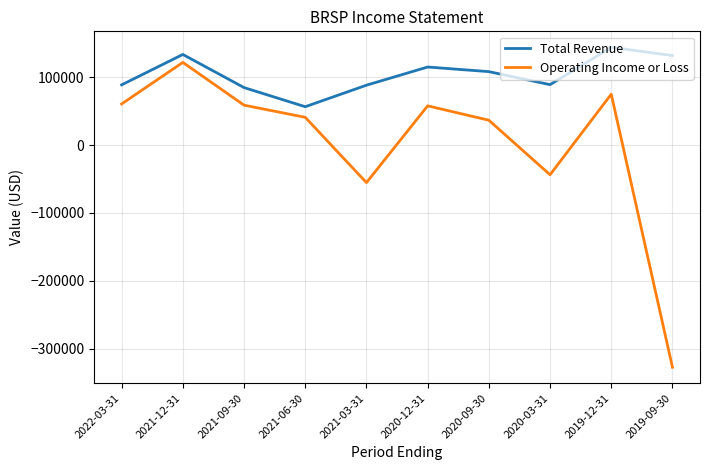

Which series has the largest total across all categories?

Total Revenue